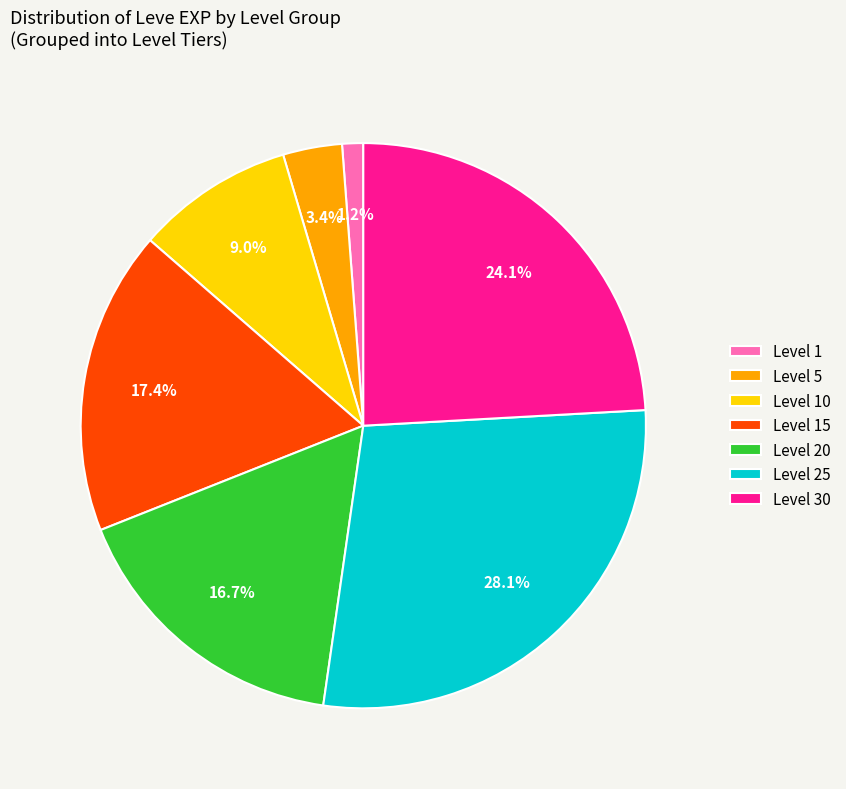

How much of the chart is everything except Level 10?

91.0%